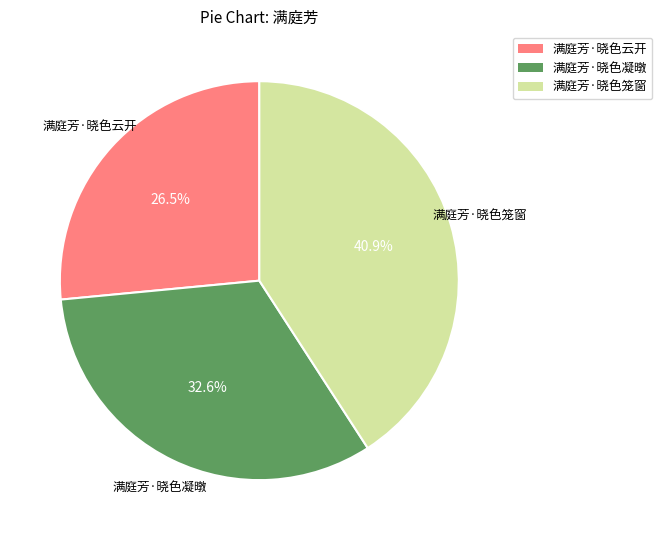

Combined, what portion of the pie is 满庭芳·晓色凝暾 and 满庭芳·晓色云开?

59.1%